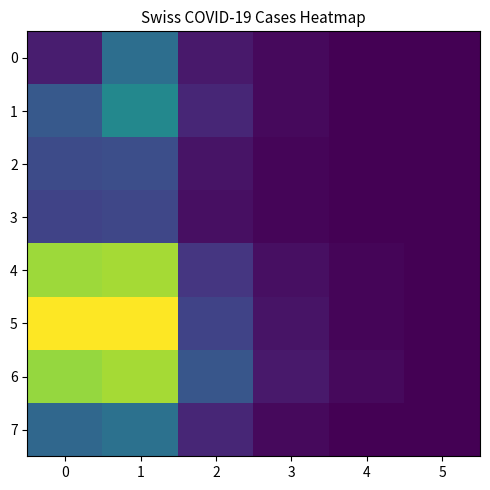

Reading left to right, list all the values displayed in this chart.

0: 0=6	1=27	2=5	3=2	4=0	5=0
1: 0=21	1=35	2=8	3=2	4=0	5=0
2: 0=17	1=18	2=4	3=1	4=0	5=0
3: 0=15	1=16	2=3	3=1	4=0	5=0
4: 0=64	1=65	2=12	3=3	4=1	5=0
5: 0=75	1=75	2=15	3=4	4=1	5=0
6: 0=63	1=65	2=20	3=5	4=2	5=0
7: 0=25	1=28	2=8	3=2	4=0	5=0